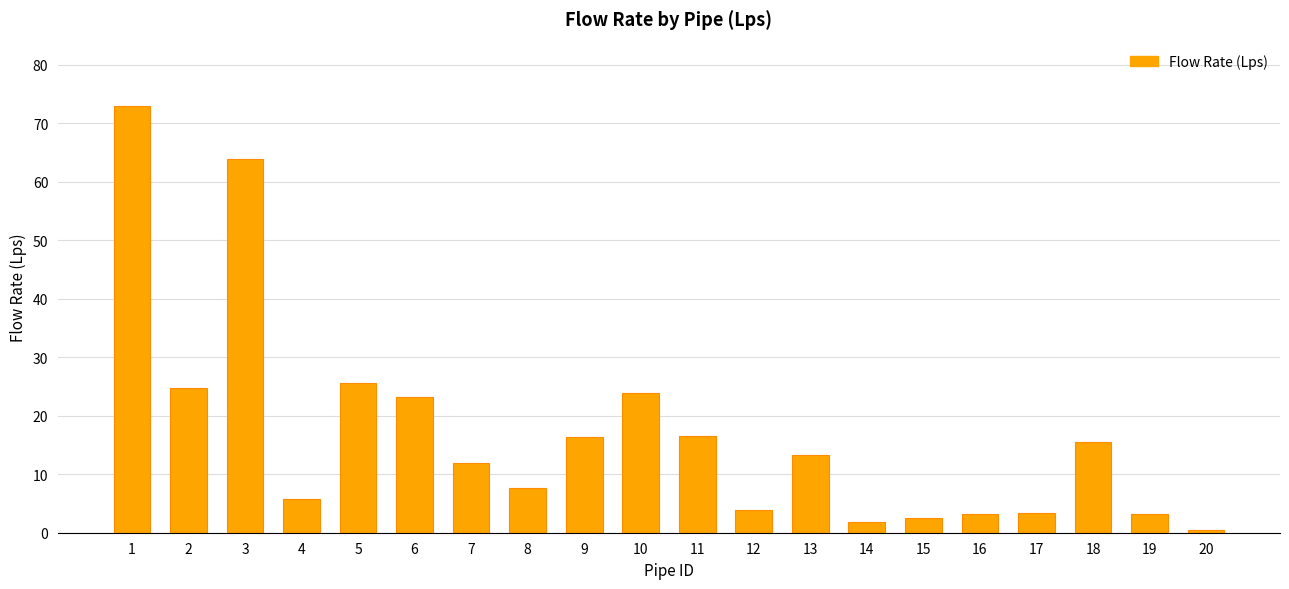

What is the ratio of the value at 13 to the value at 2?

0.5